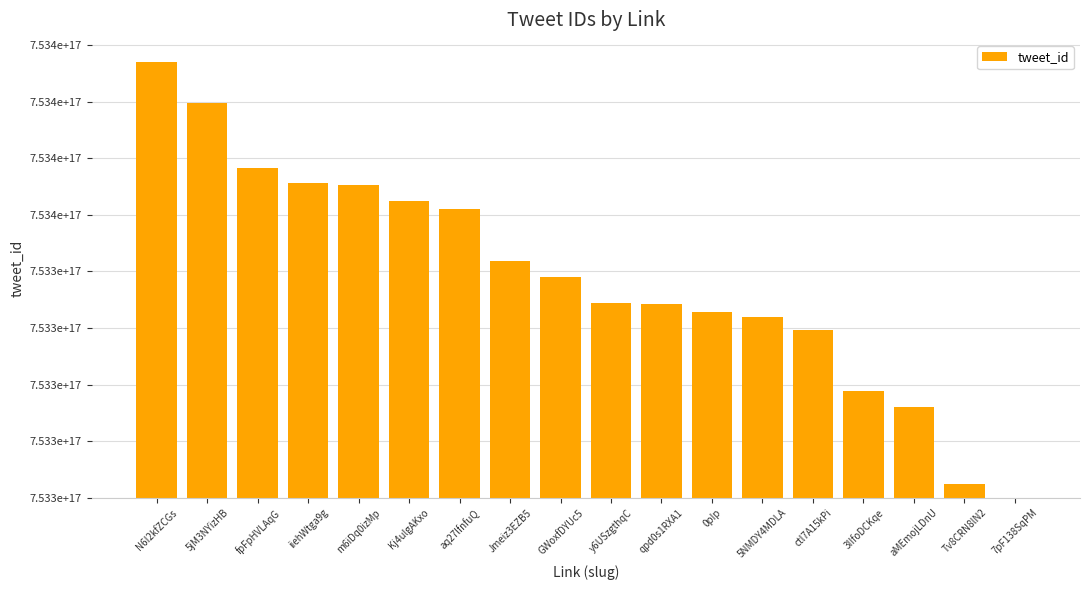

What is the difference between the values at 5jM3NYizHB and fpFpHVLAqG?

22882314792960